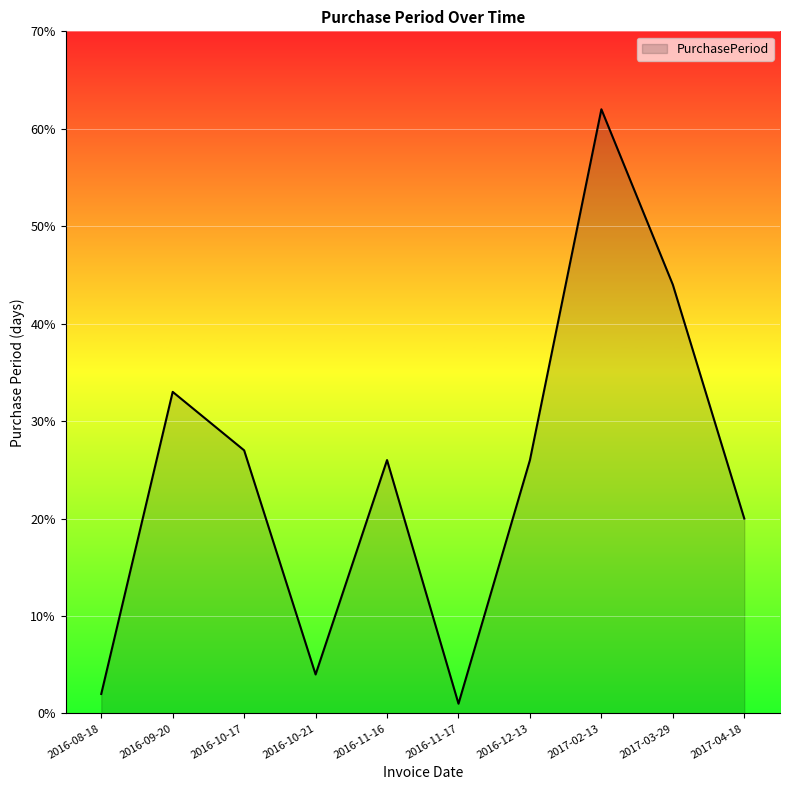

How many lines are shown in the chart?

1